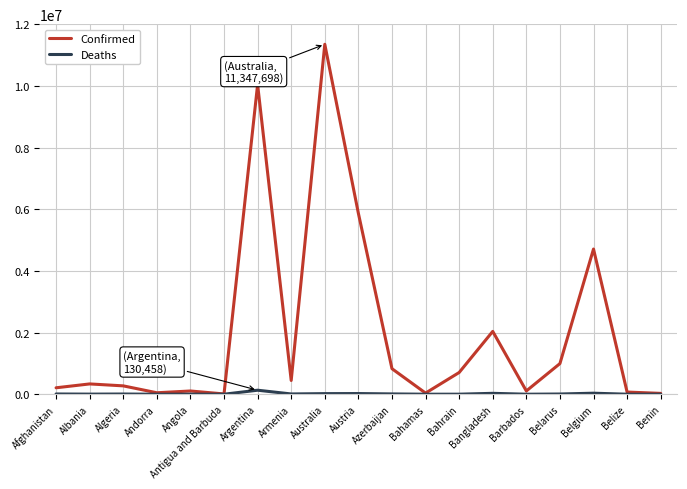

Rank the series at Belarus from lowest to highest value.

Deaths, Confirmed